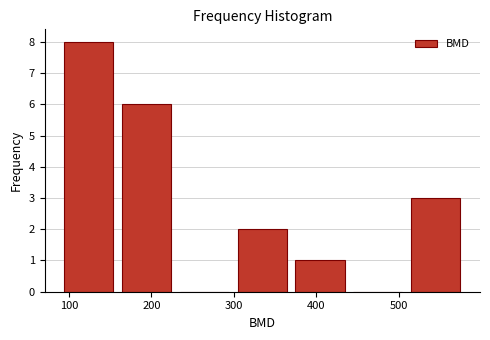

Which range on the x-axis has the tallest bar?

90 to 160